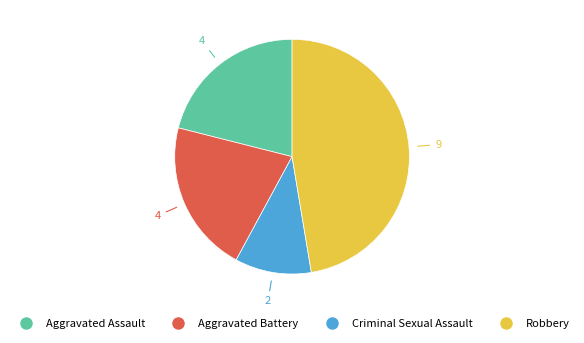

Does Aggravated Assault account for over 50% of the chart?

No